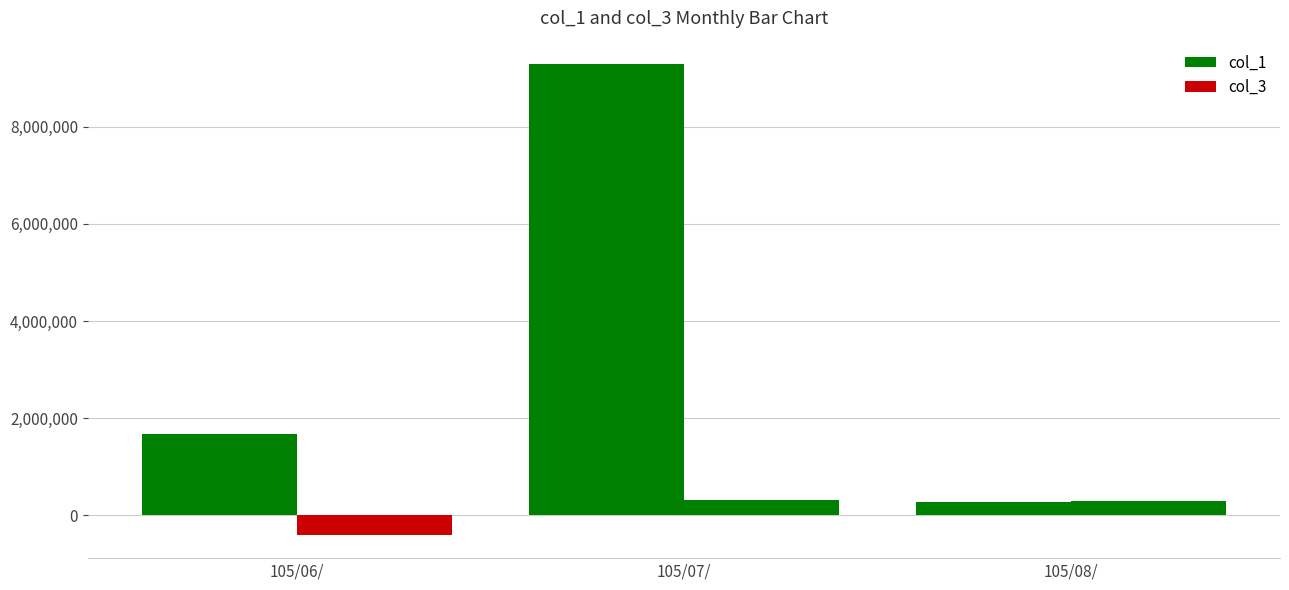

Is it true that col_1 equals 265000 at 105/08/?

True